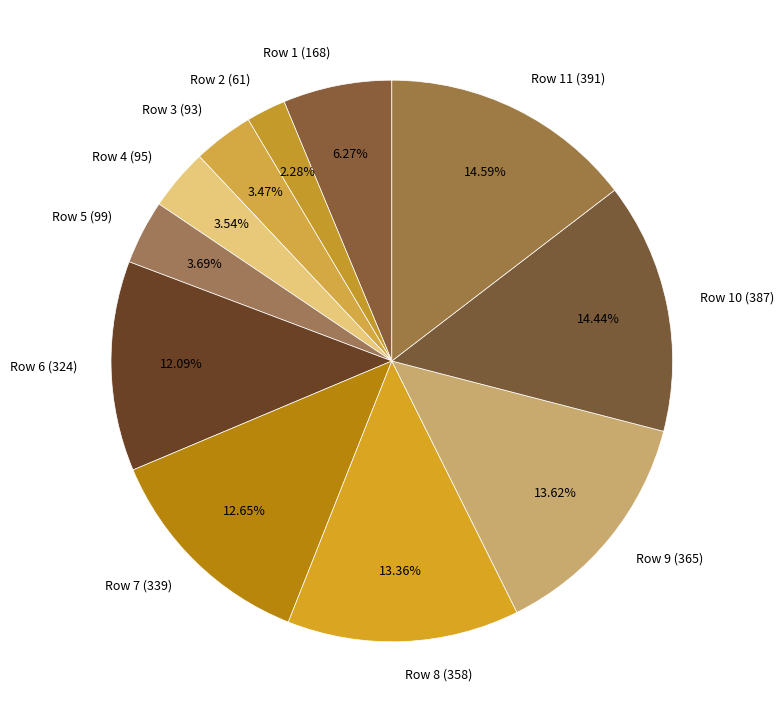

What percentage is NOT represented by Row 1 (168)?

93.7%